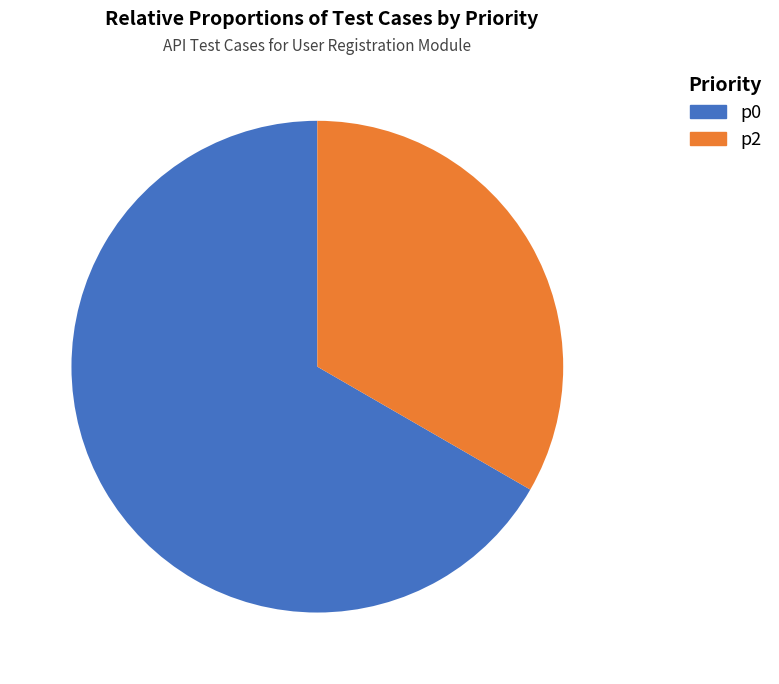

Which slice is the largest?

p0